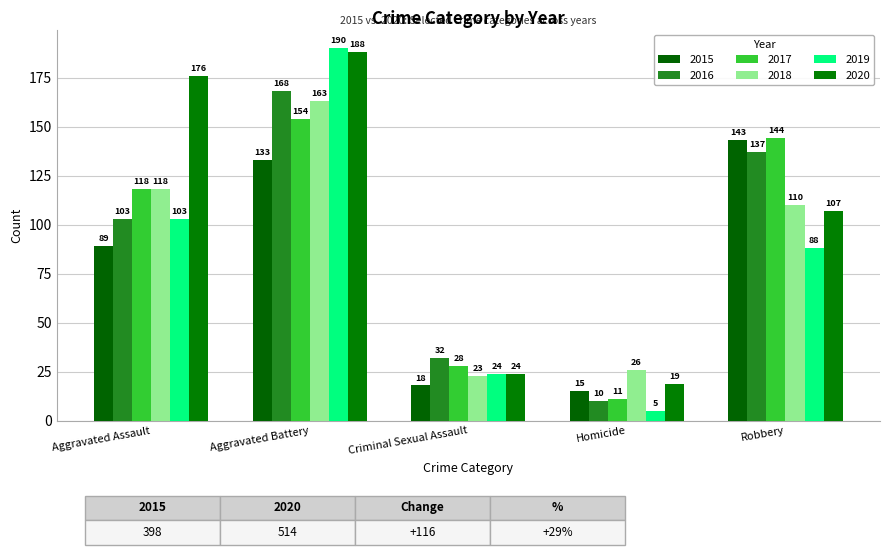

At which category is the sum across all series the highest?

Aggravated Battery